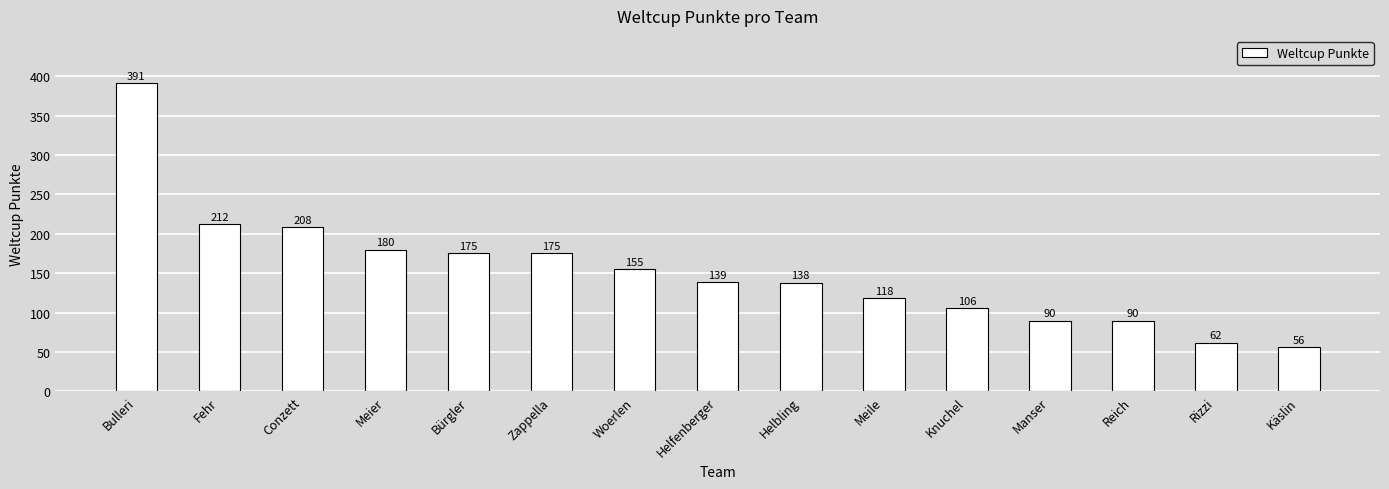

Reading left to right, what are all the values shown in this chart?

Bulleri=391	Fehr=212	Conzett=208	Meier=180	Bürgler=175	Zappella=175	Woerlen=155	Helfenberger=139	Helbling=138	Meile=118	Knuchel=106	Manser=90	Reich=90	Rizzi=62	Käslin=56